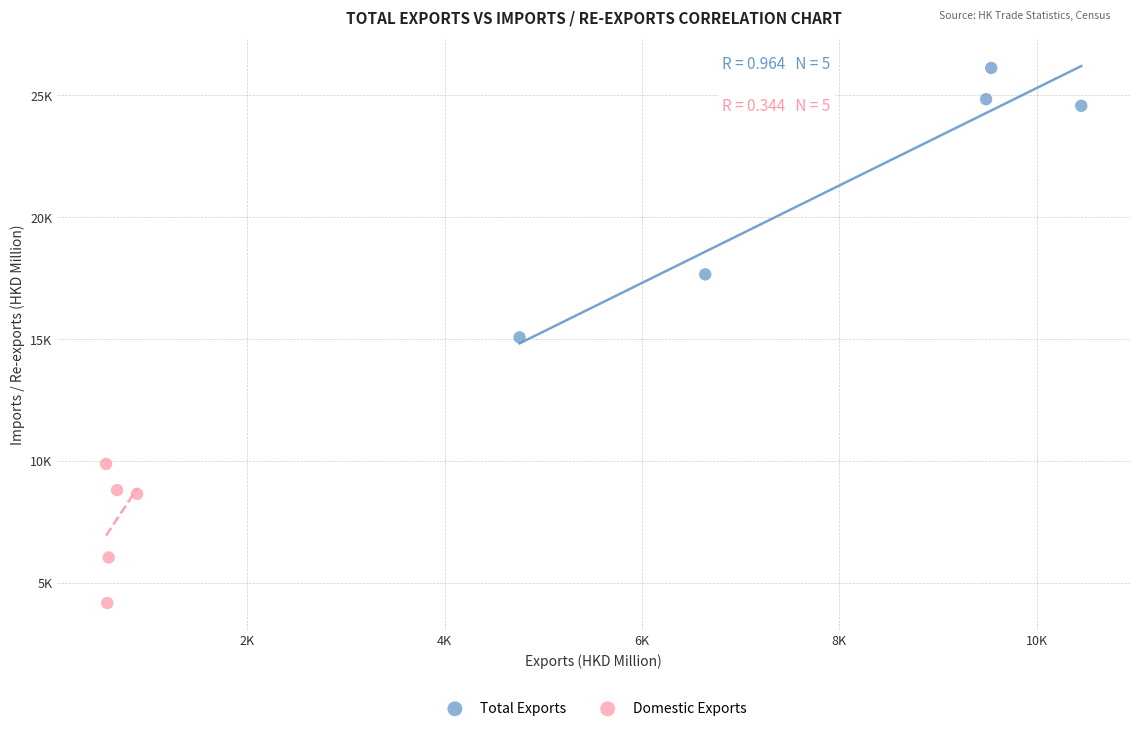

Which series has the widest spread of Y values?

Total Exports